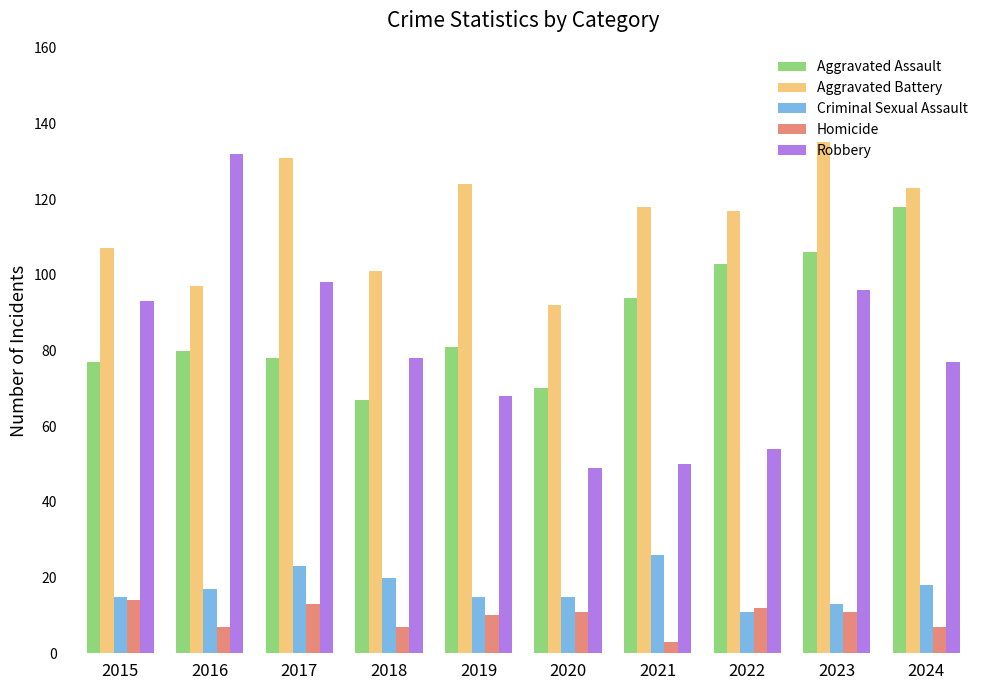

At which category is the sum across all series the highest?

2023